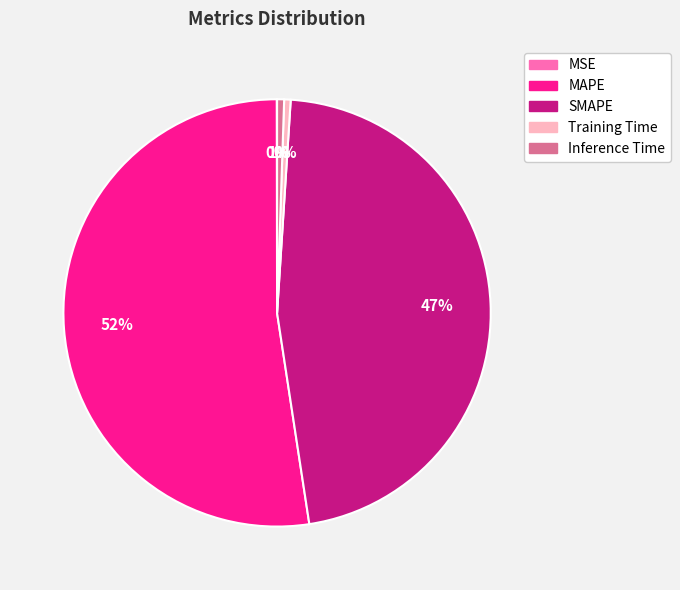

What percentage is the SMAPE slice, to the nearest percent?

47%